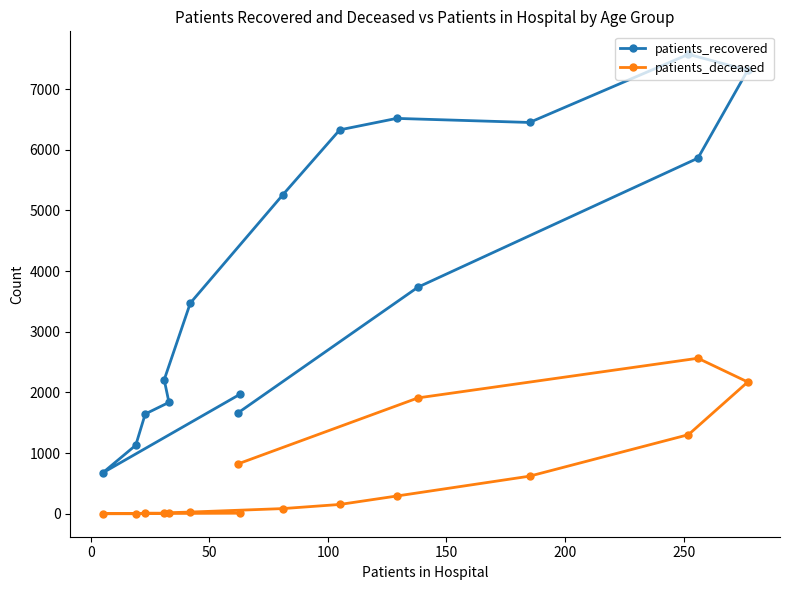

True or false: patients_deceased and patients_recovered intersect in this chart.

False